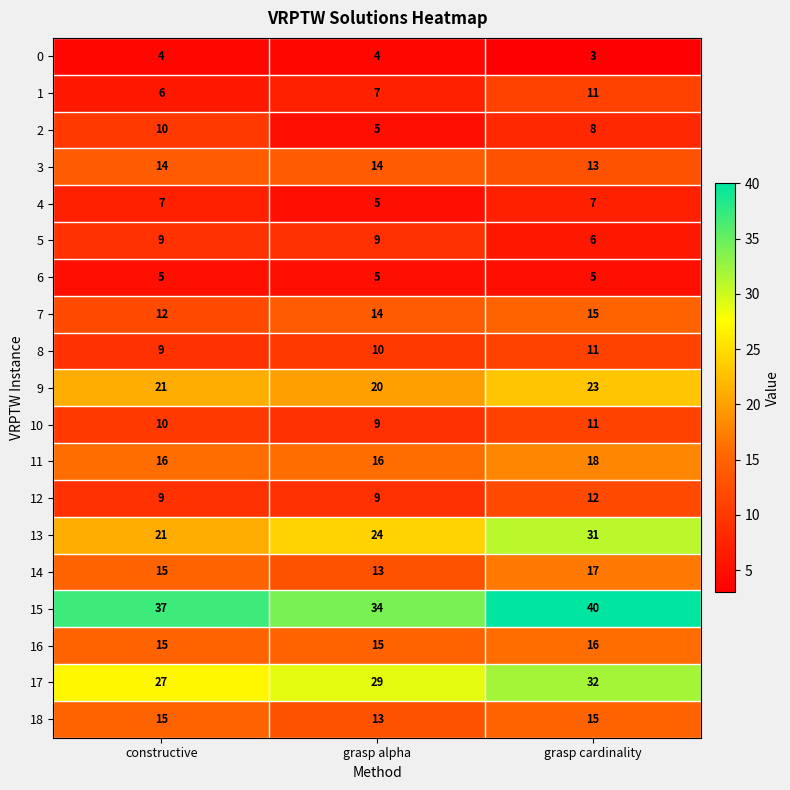

What is the smallest value displayed?

3